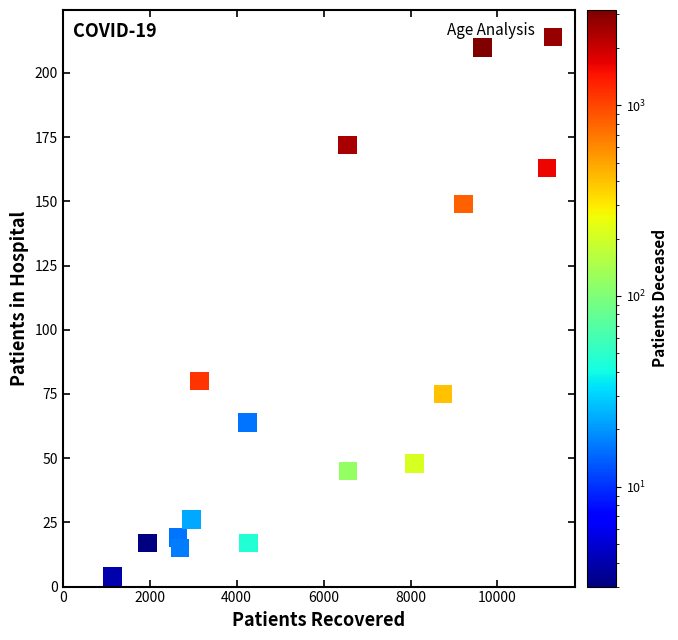

What Y value in the scatter plot is closest to 109?

80